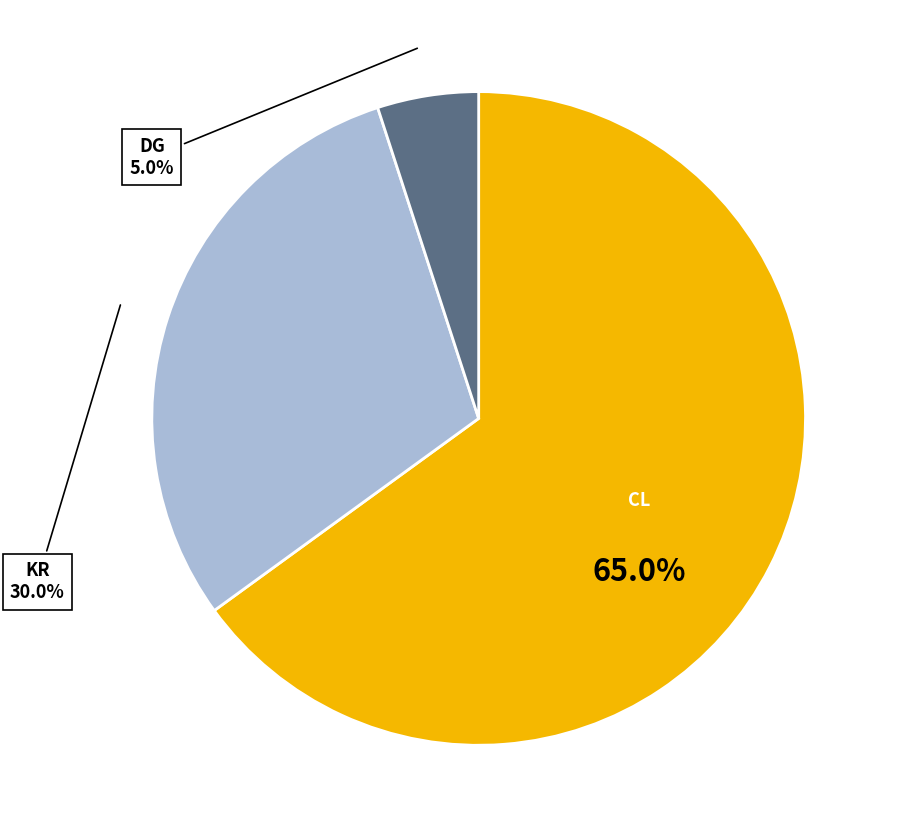

Does any single category account for the majority?

Yes